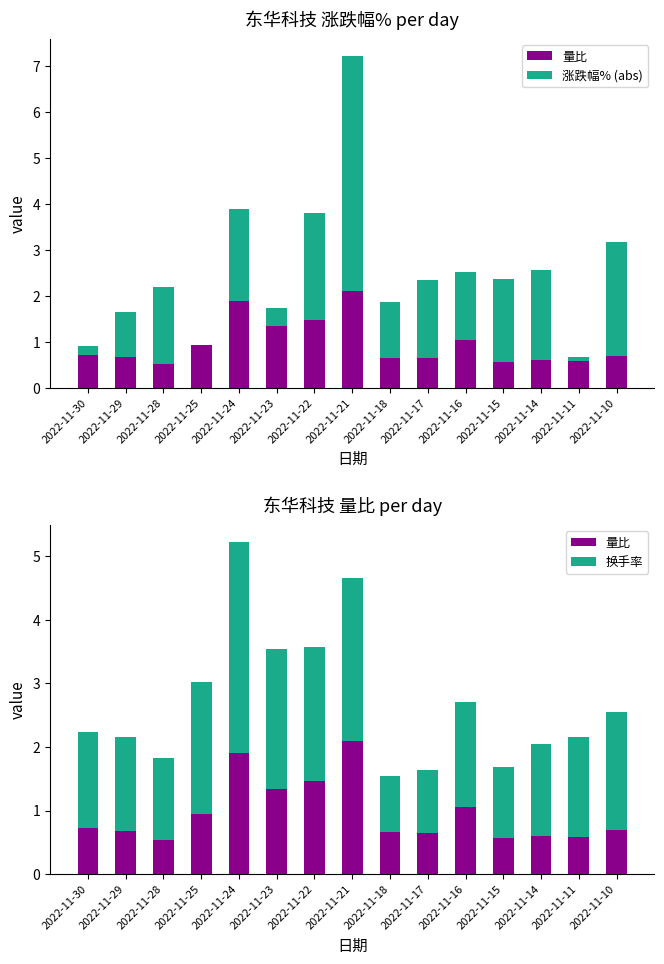

What is the sum of all 量比 values?

14.5